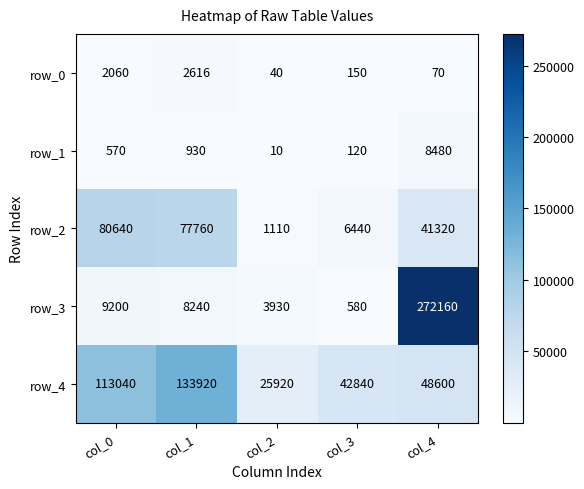

How many values in the row_4 series are below 48600?

2